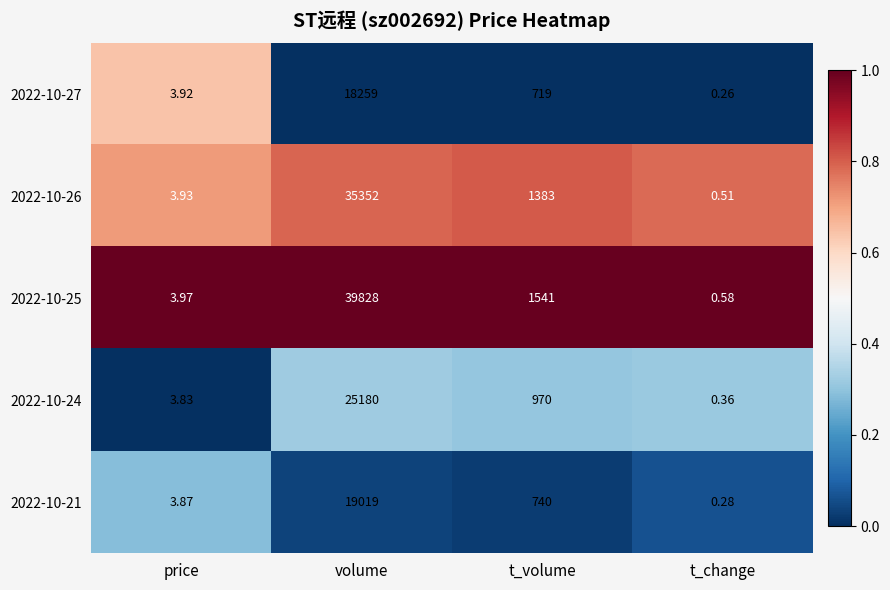

Where is 2022-10-27 nearest to the value 9129?

t_volume